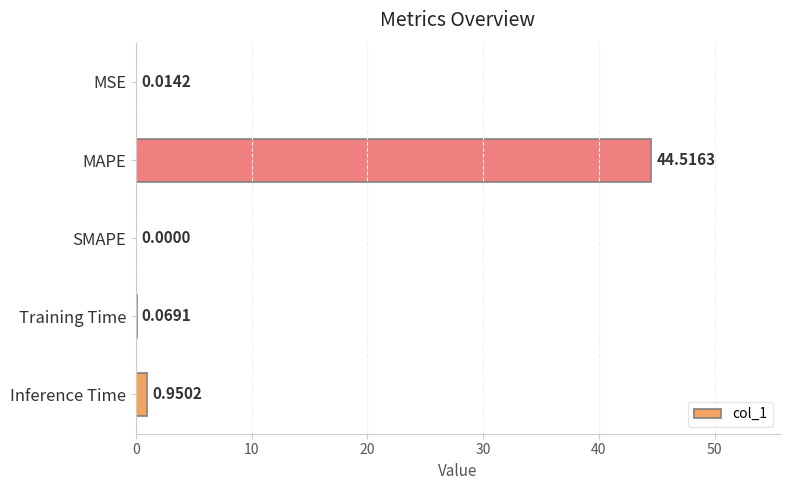

How many categories are shown in the chart?

5